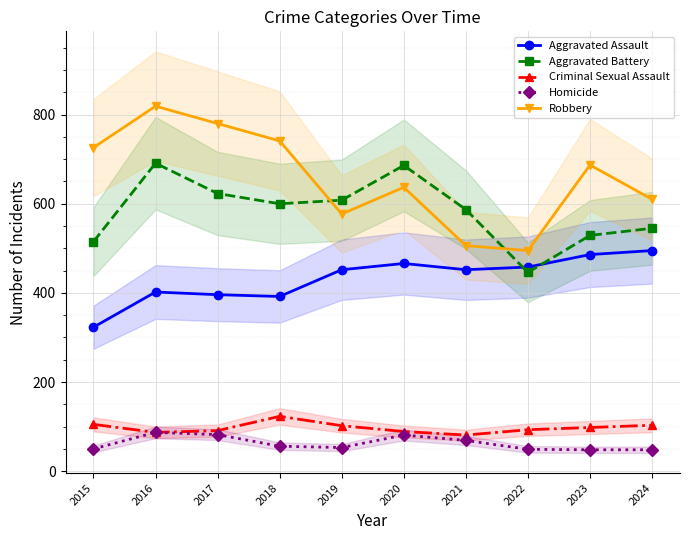

In Homicide, how many points are lower than both neighbors (excluding endpoints)?

1